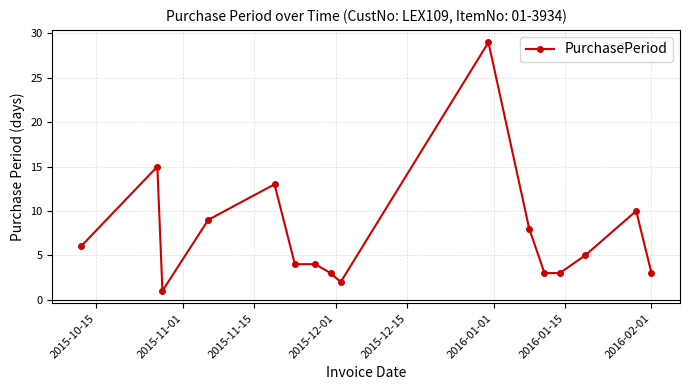

True or false: there are more than 1 points higher than both neighbors.

True